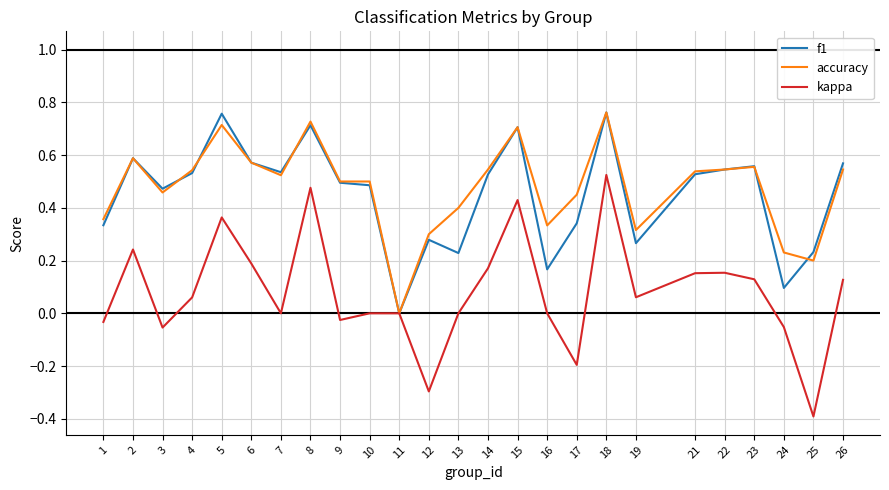

At which label does f1 reach its minimum?

11